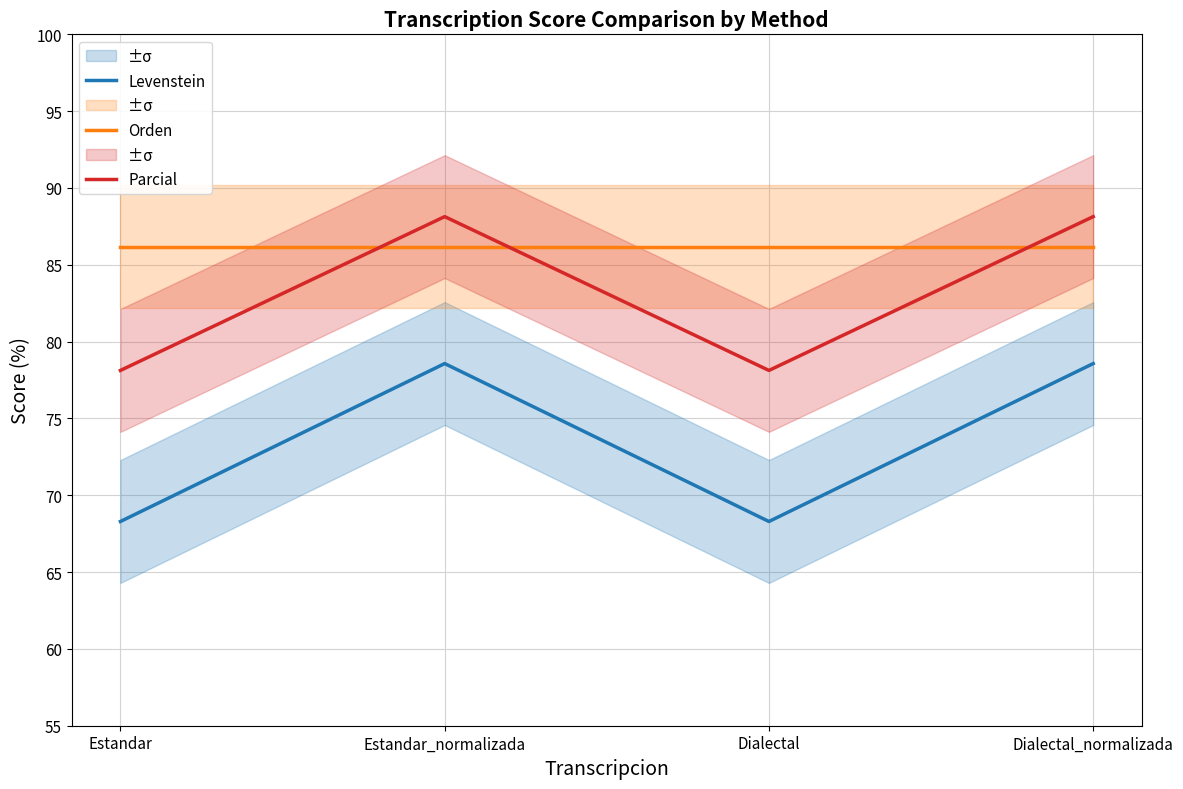

Reading left to right, what are all the values shown in this chart?

Levenstein: 68.3	78.6	68.3	78.6
Orden: 86.2	86.2	86.2	86.2
Parcial: 78.1	88.1	78.1	88.1